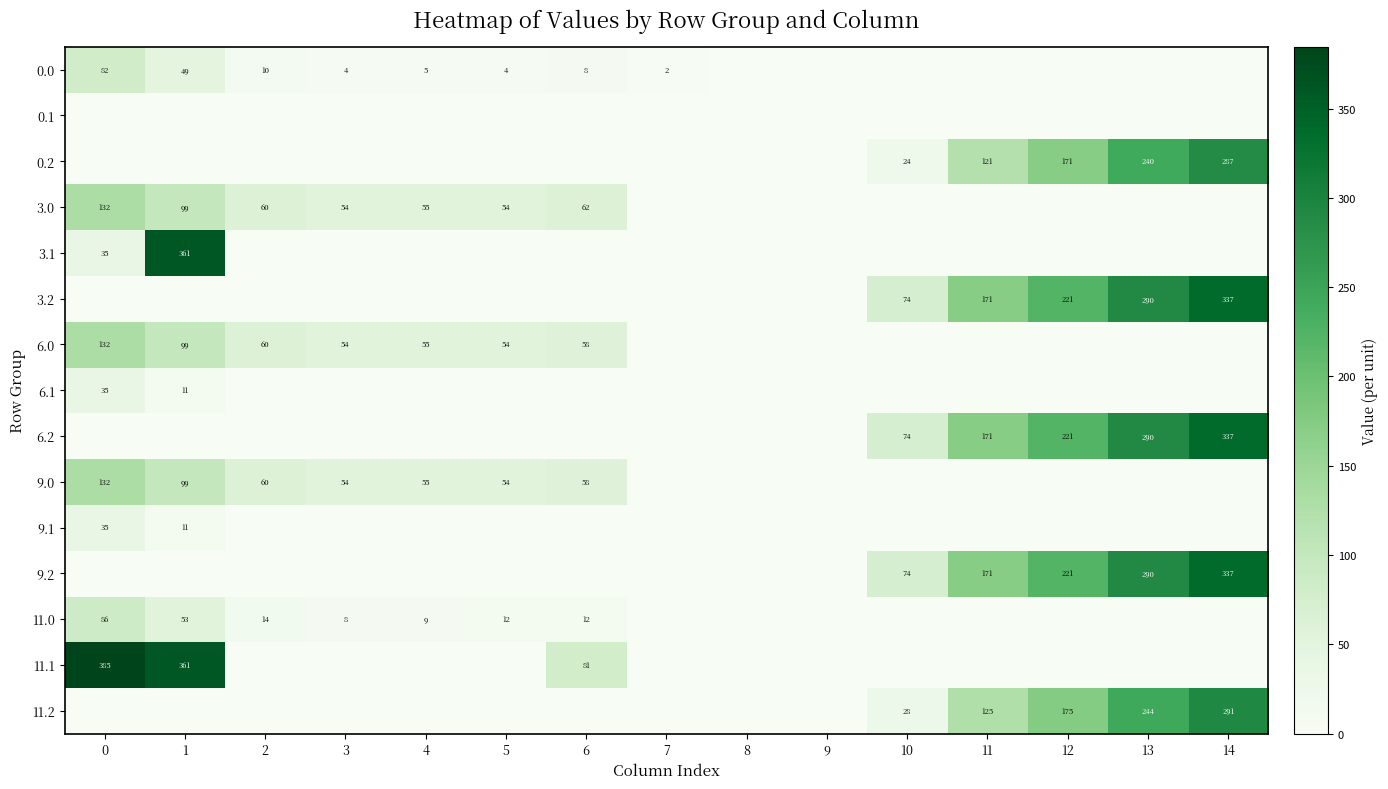

Is it true that 6.0 equals 15 at 6?

False